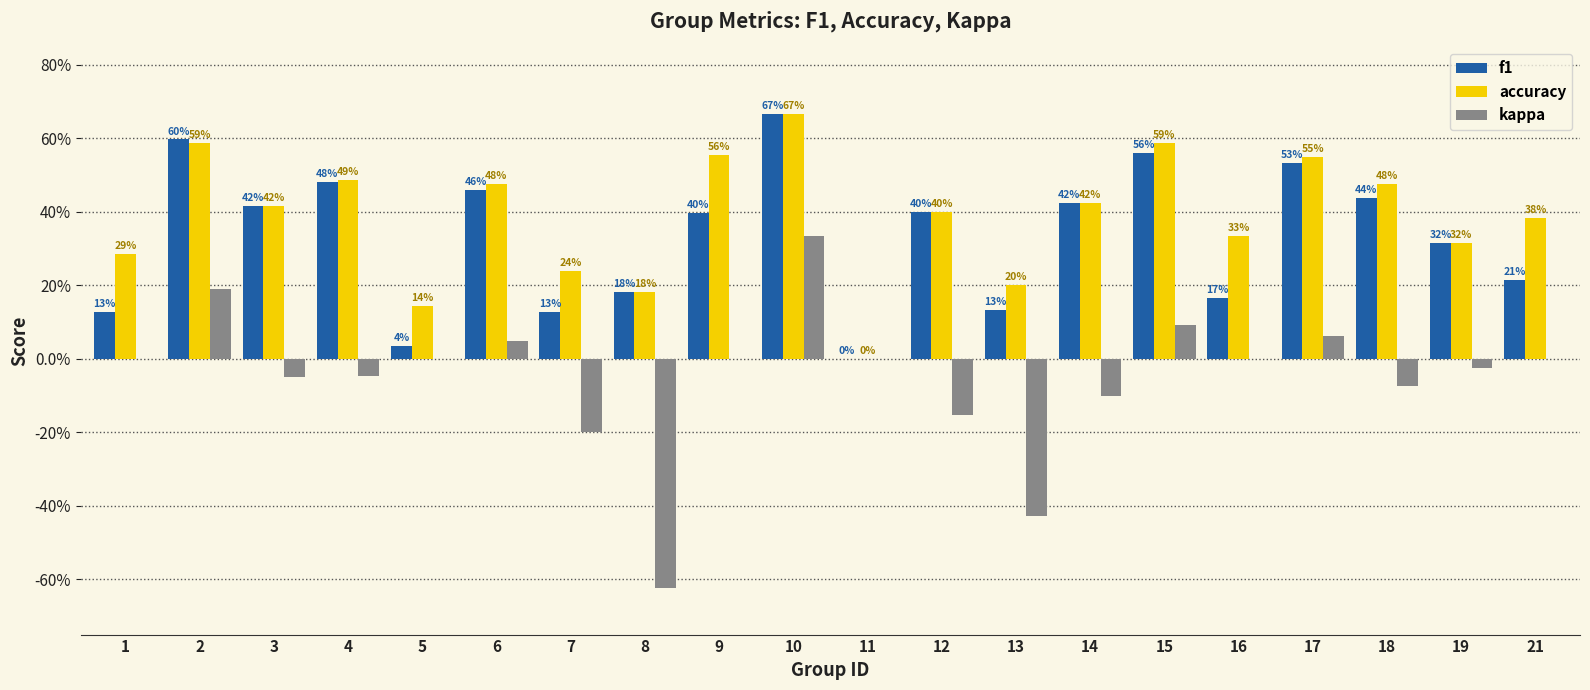

Which has a higher value, 21 or 14?

14